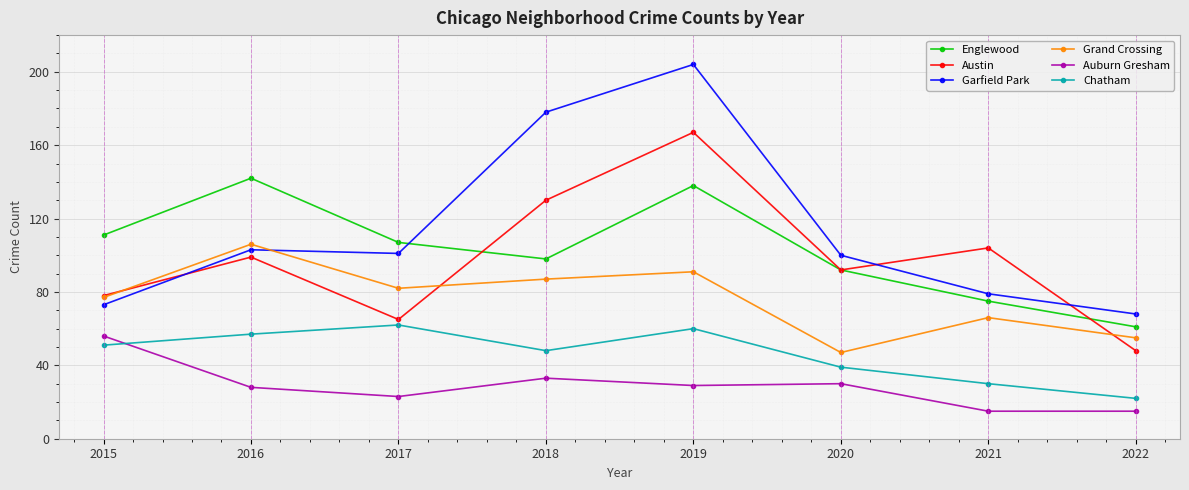

What are all the series names shown in the legend?

Englewood, Austin, Garfield Park, Grand Crossing, Auburn Gresham, Chatham